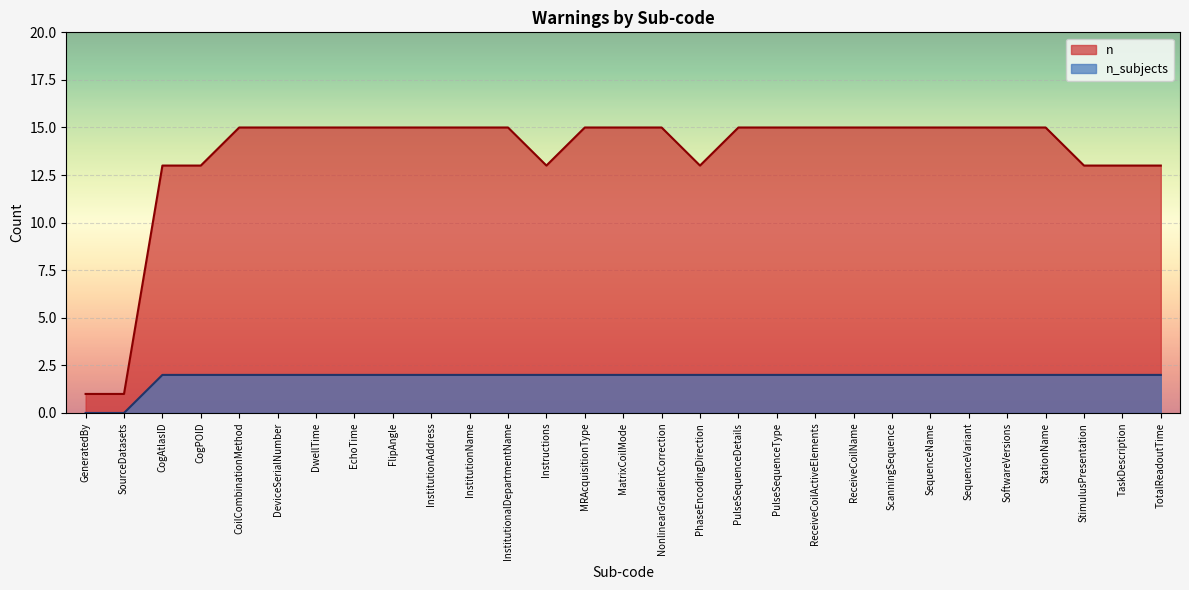

What is the difference between the highest and lowest values at DeviceSerialNumber?

13